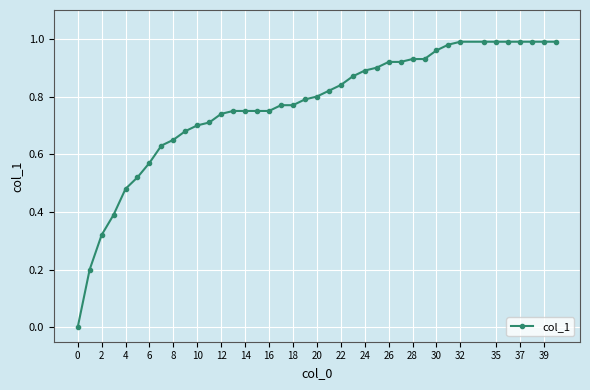

What is the sum of all values?

30.6